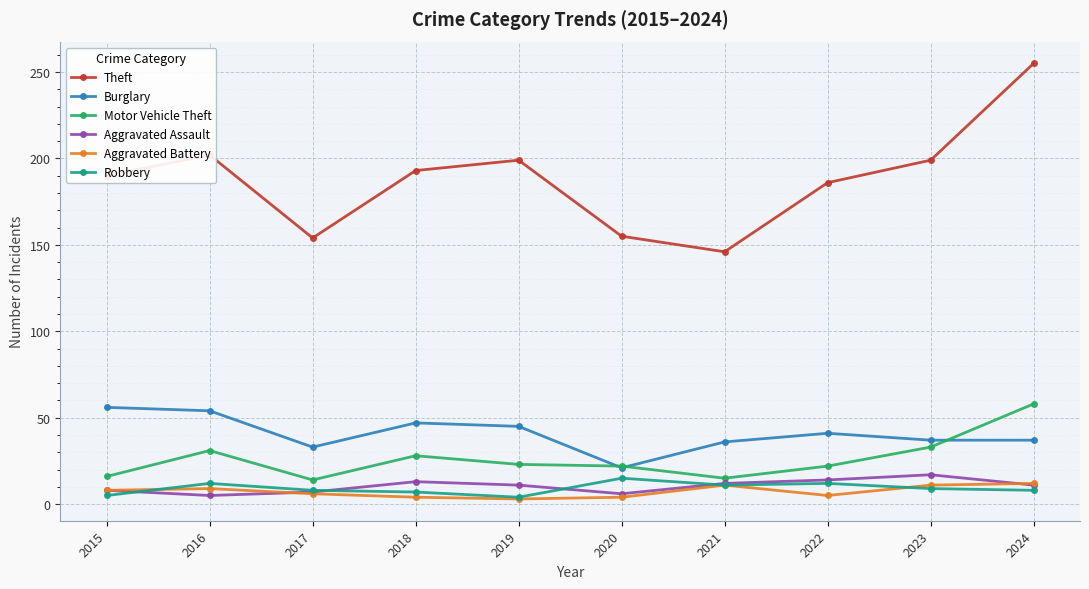

Is this an area chart (filled region under the line)?

No